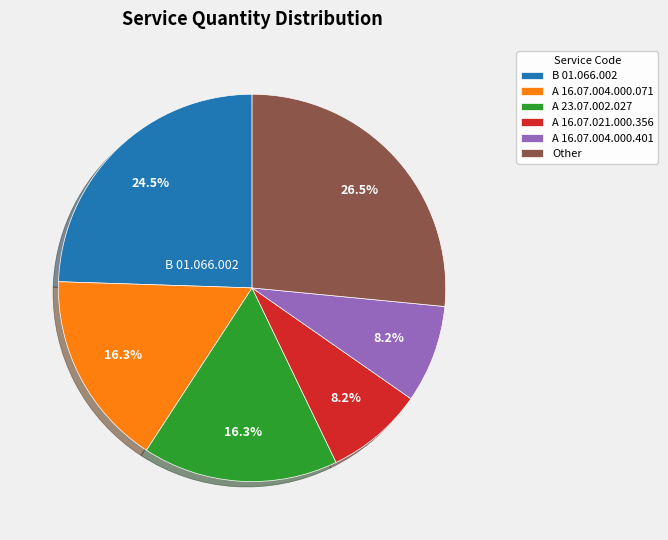

What percentage do В 01.066.002 and А 23.07.002.027 together represent?

40.8%